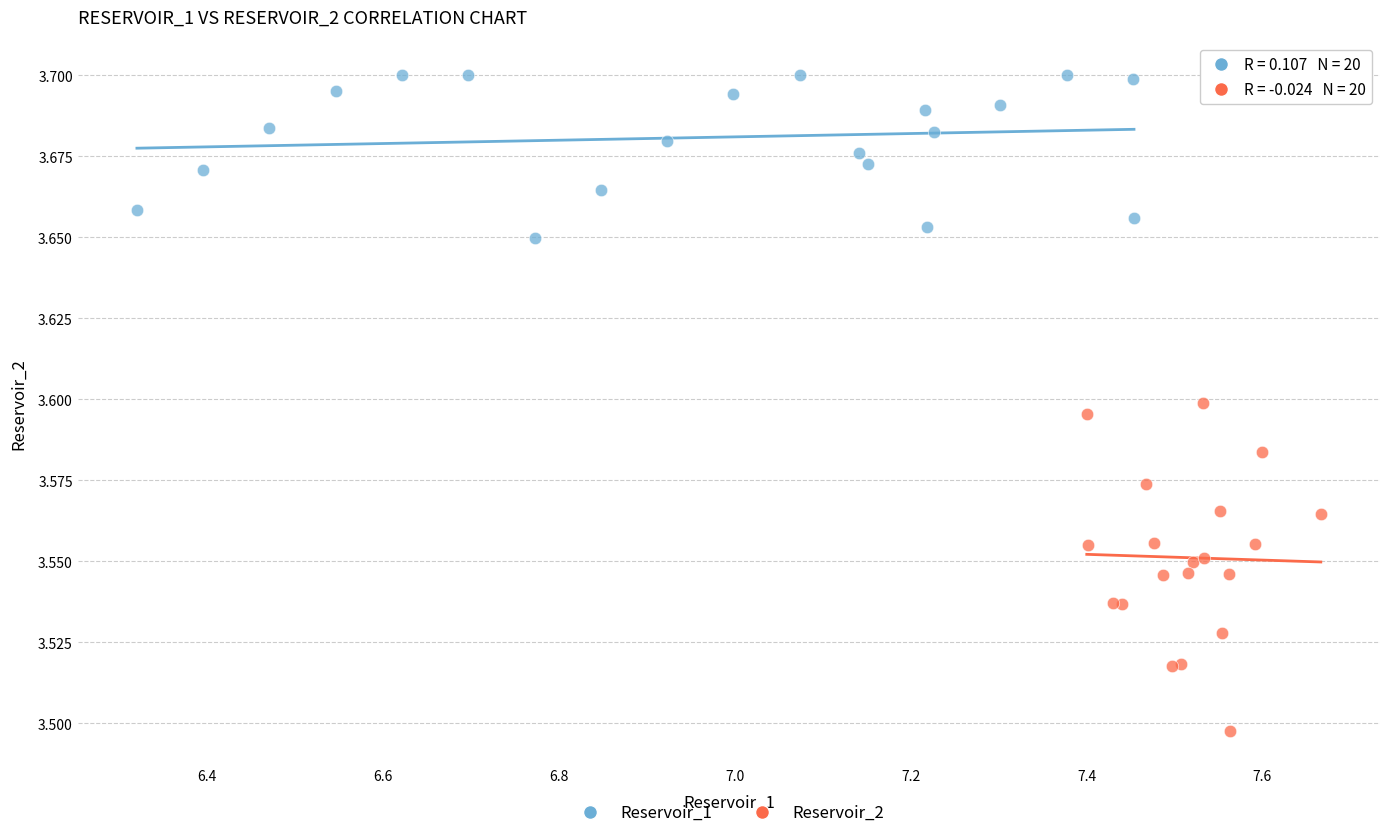

Which series reaches the maximum Y coordinate?

Reservoir_1